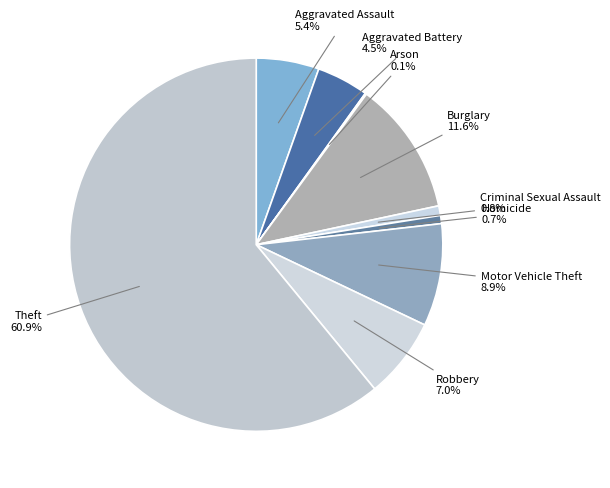

How many segments does this pie chart have?

9